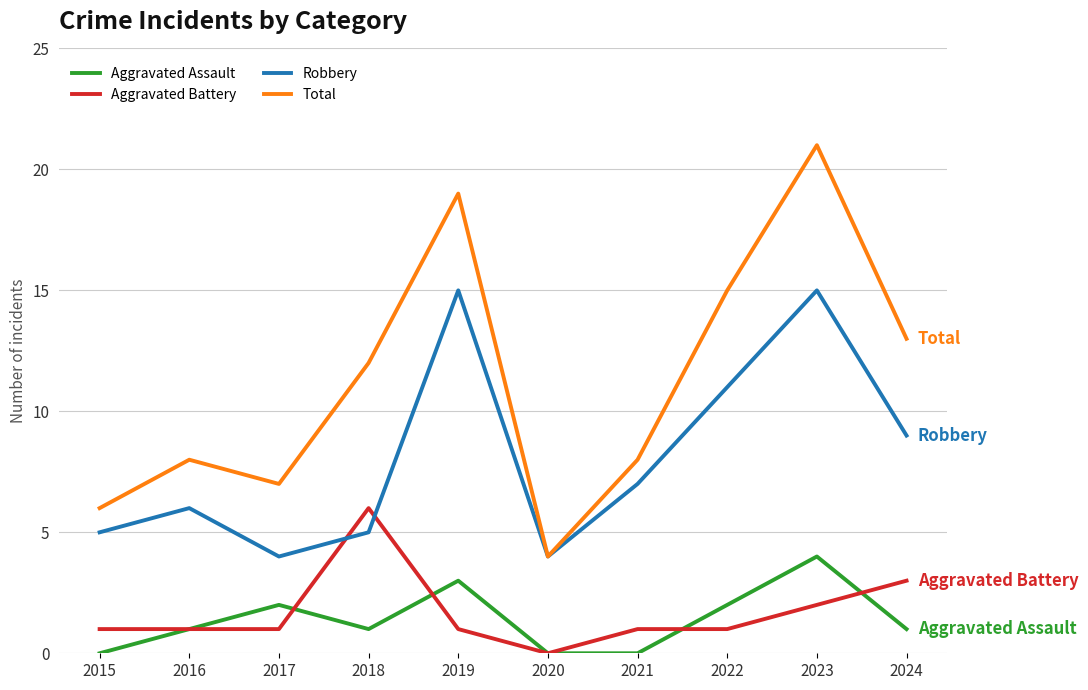

True or false: Total and Aggravated Assault cross at least once.

False